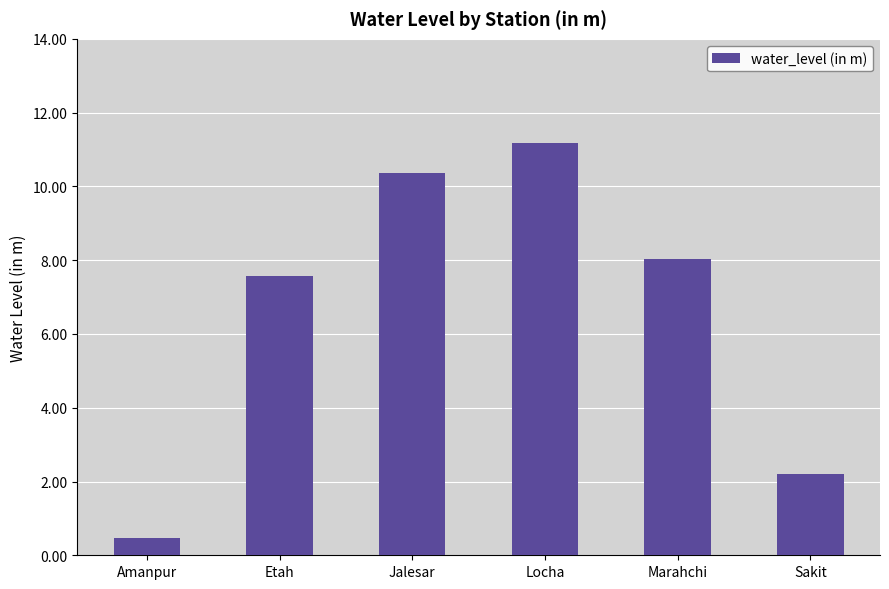

Are the bars grouped side by side (vs. stacked)?

No